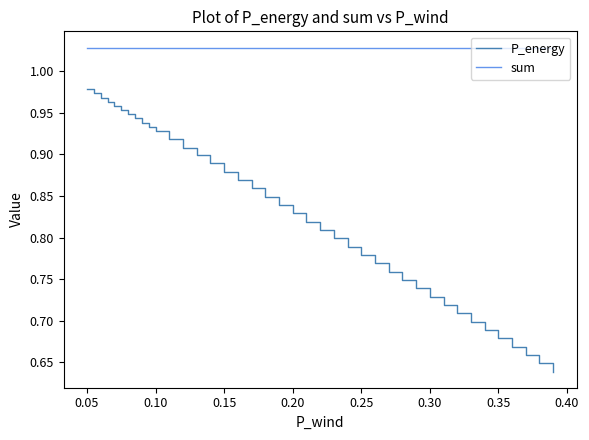

Which series has the largest total across all categories?

sum